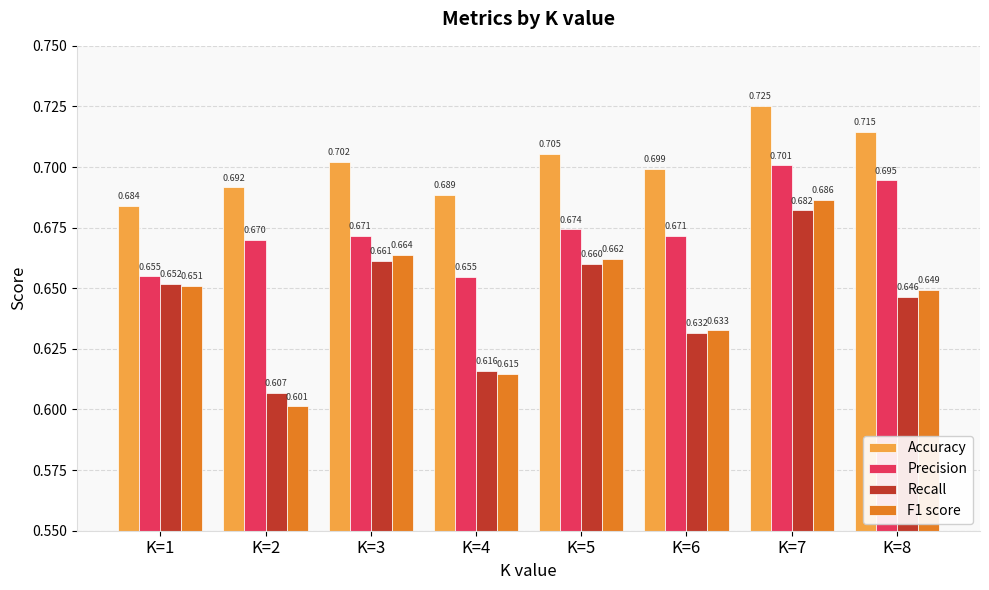

At K=7, list the series in order from smallest to largest.

Recall, F1 score, Precision, Accuracy